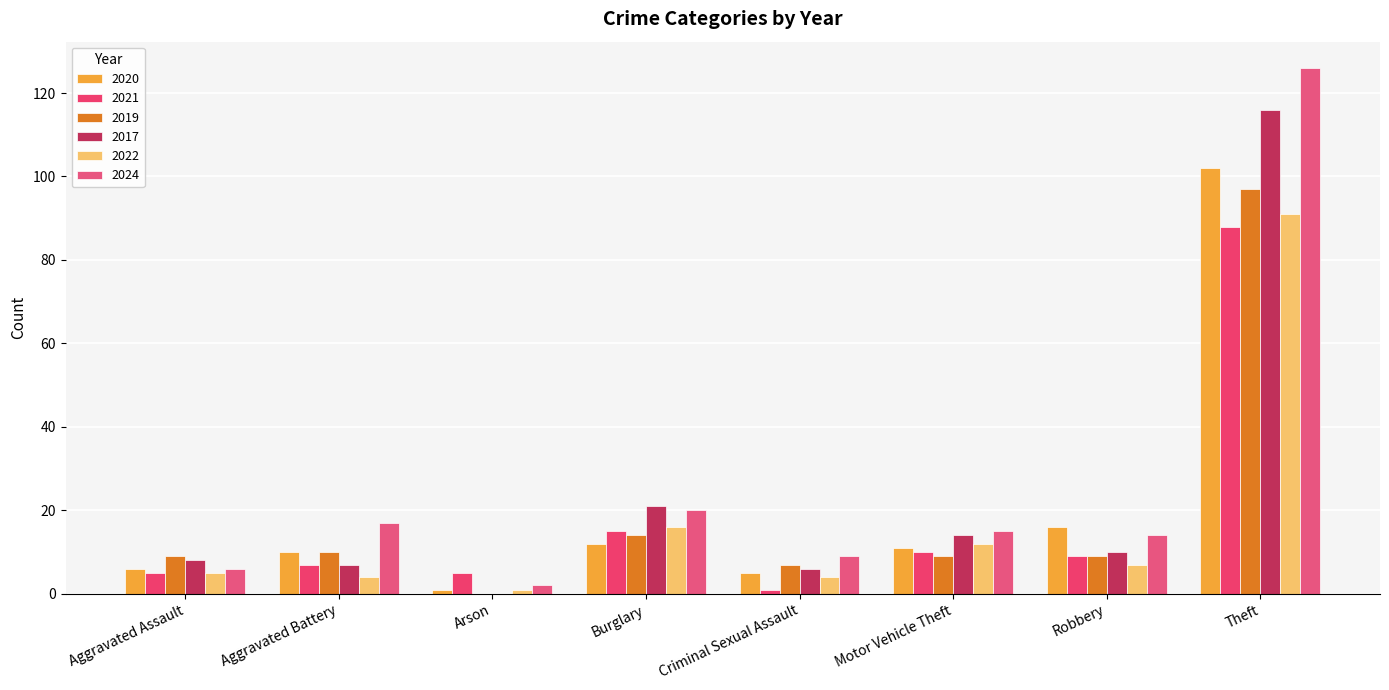

Which series has the widest spread of values?

2024